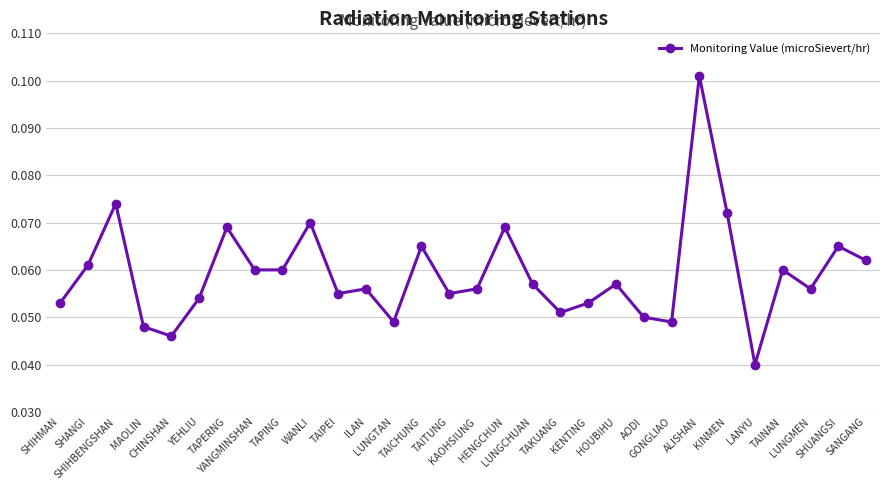

Between SHIHMAN and ILAN, which is larger?

ILAN